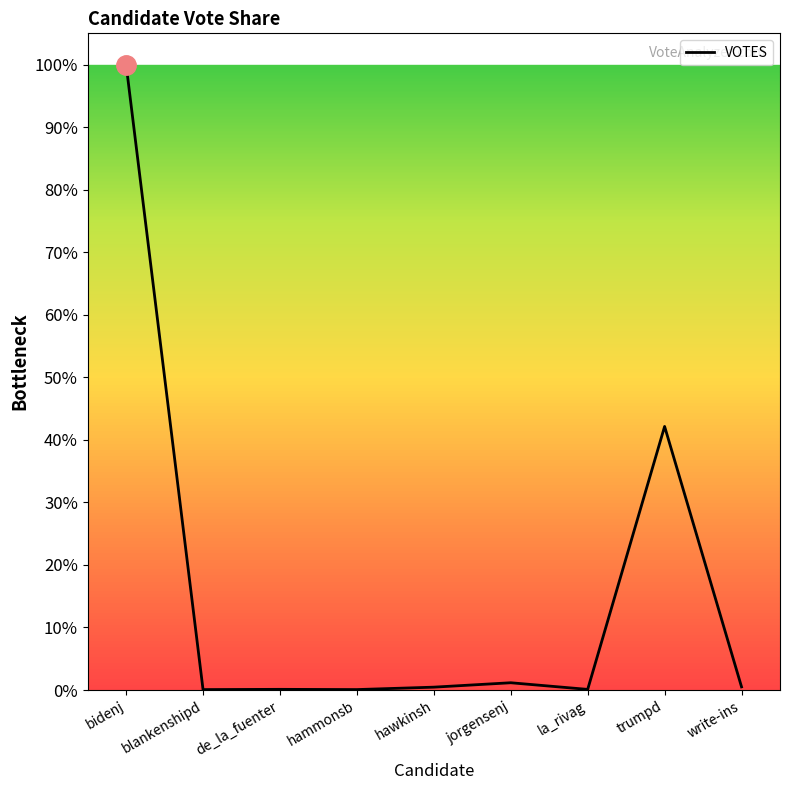

Is it true that the value at trumpd is 0.4?

True